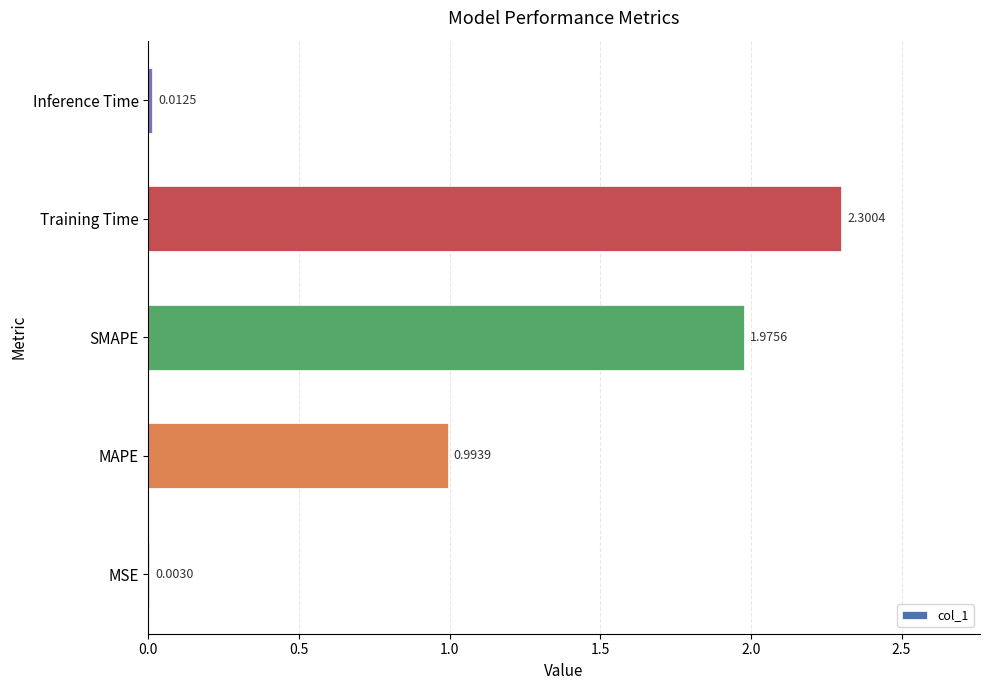

Where is the data nearest to the value 1?

MAPE